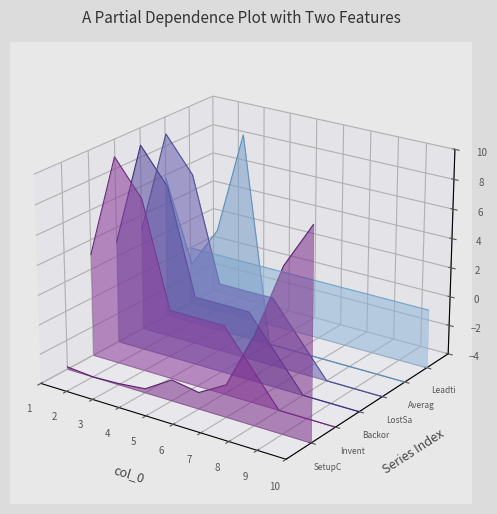

True or false: AverageDemand and BackorderCosts intersect in this chart.

True